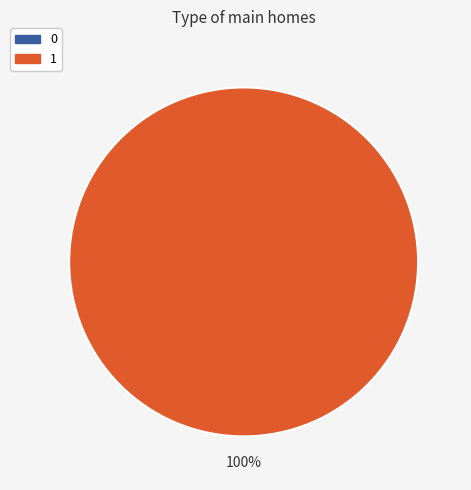

True or false: 0 accounts for 0% of the total.

True